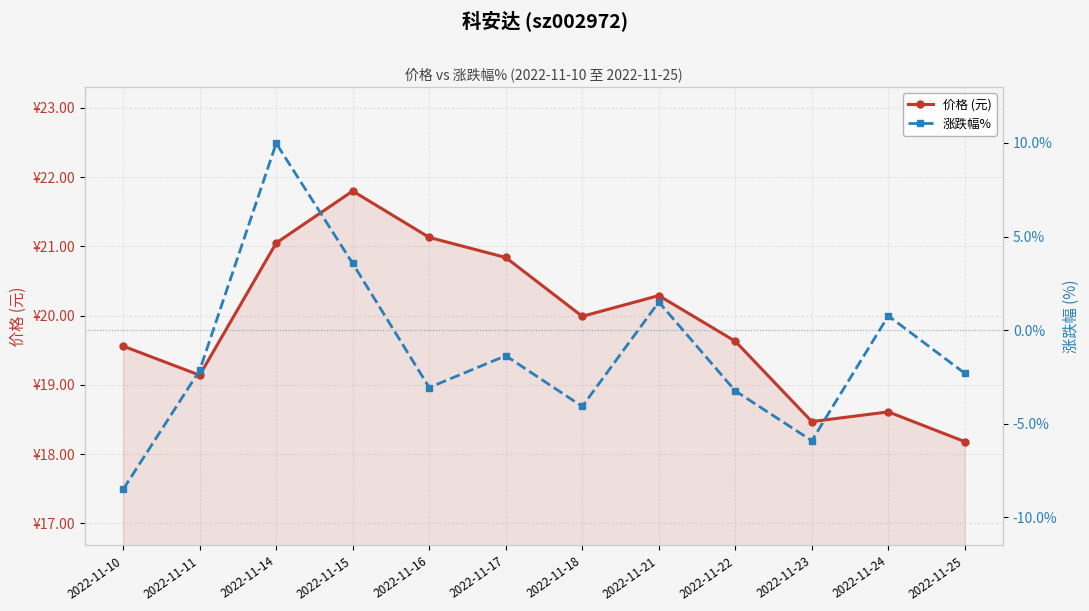

What is the value of the 涨跌幅% point at the 7th from the left?

-4.1